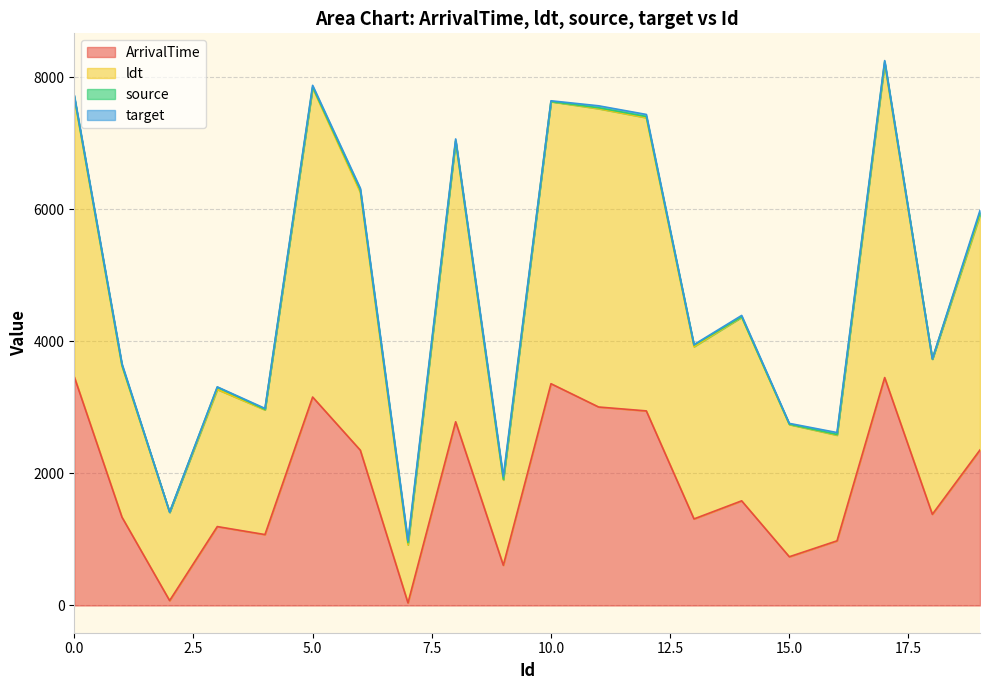

In target, how many points are higher than both neighbors (excluding endpoints)?

5